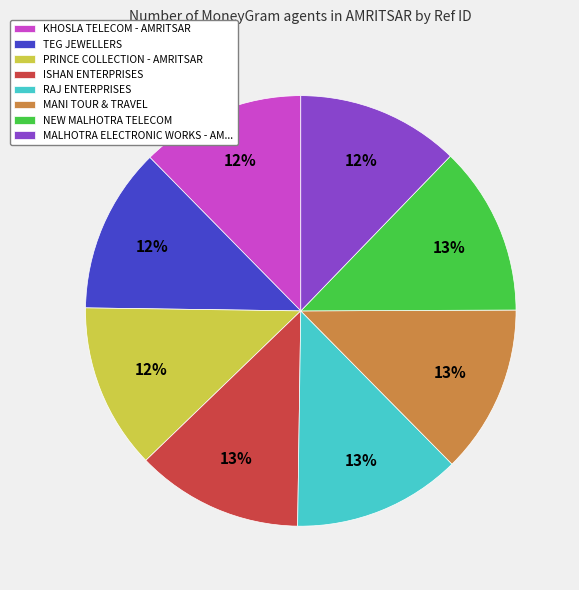

Is there any slice that represents more than half of the pie?

No